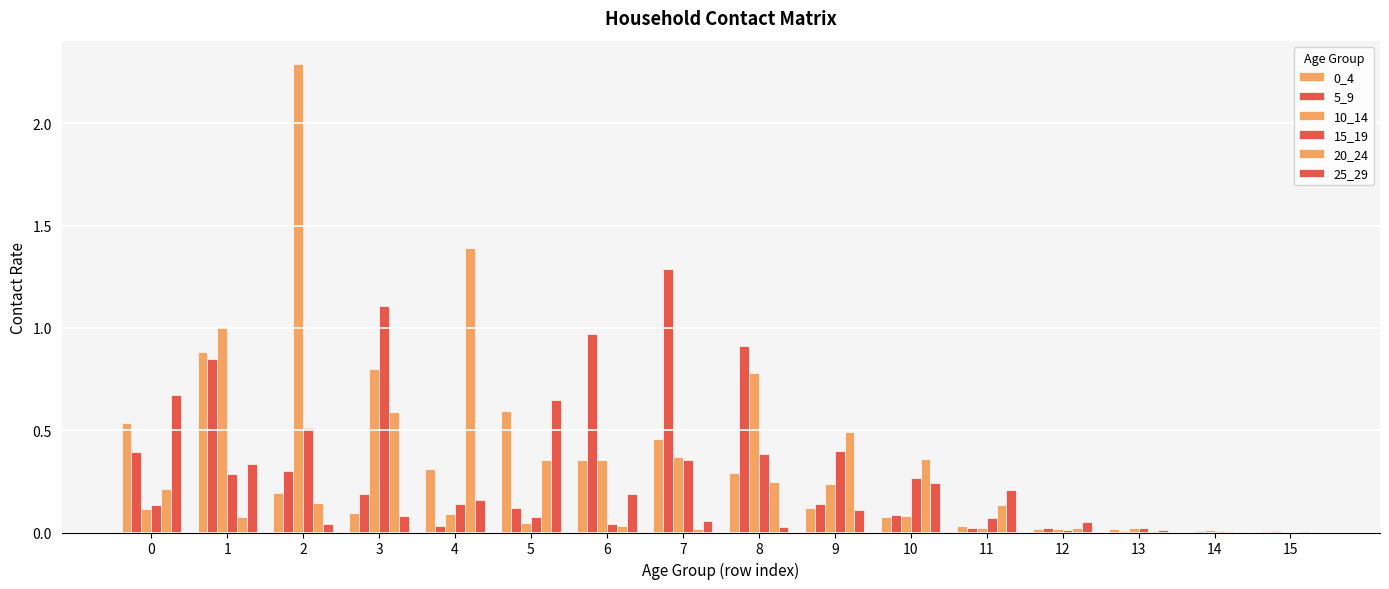

The value of 5_9 at 4 is 0.0. True or false?

False